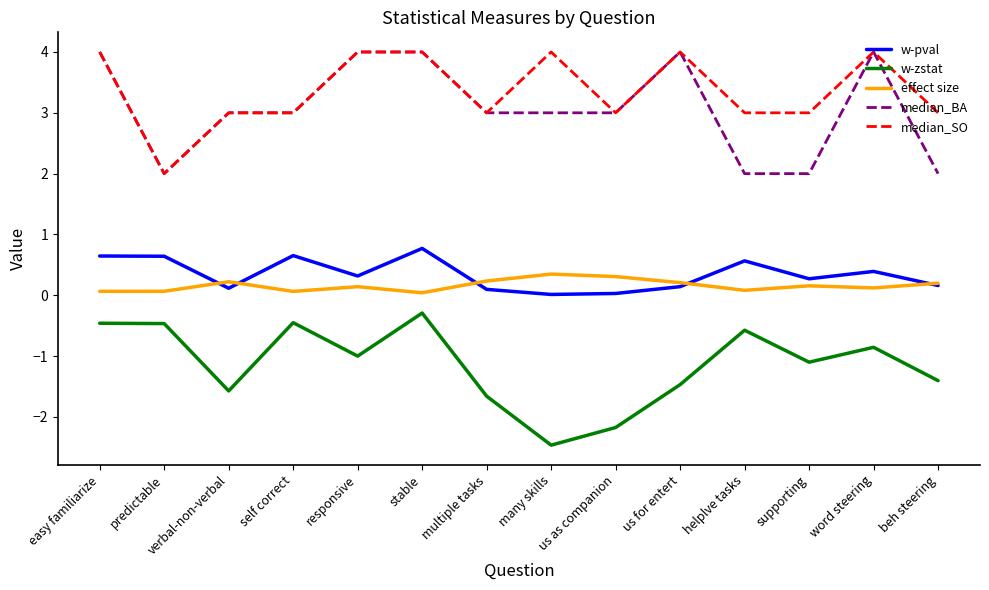

Which category has the lowest value in the w-zstat series?

many skills